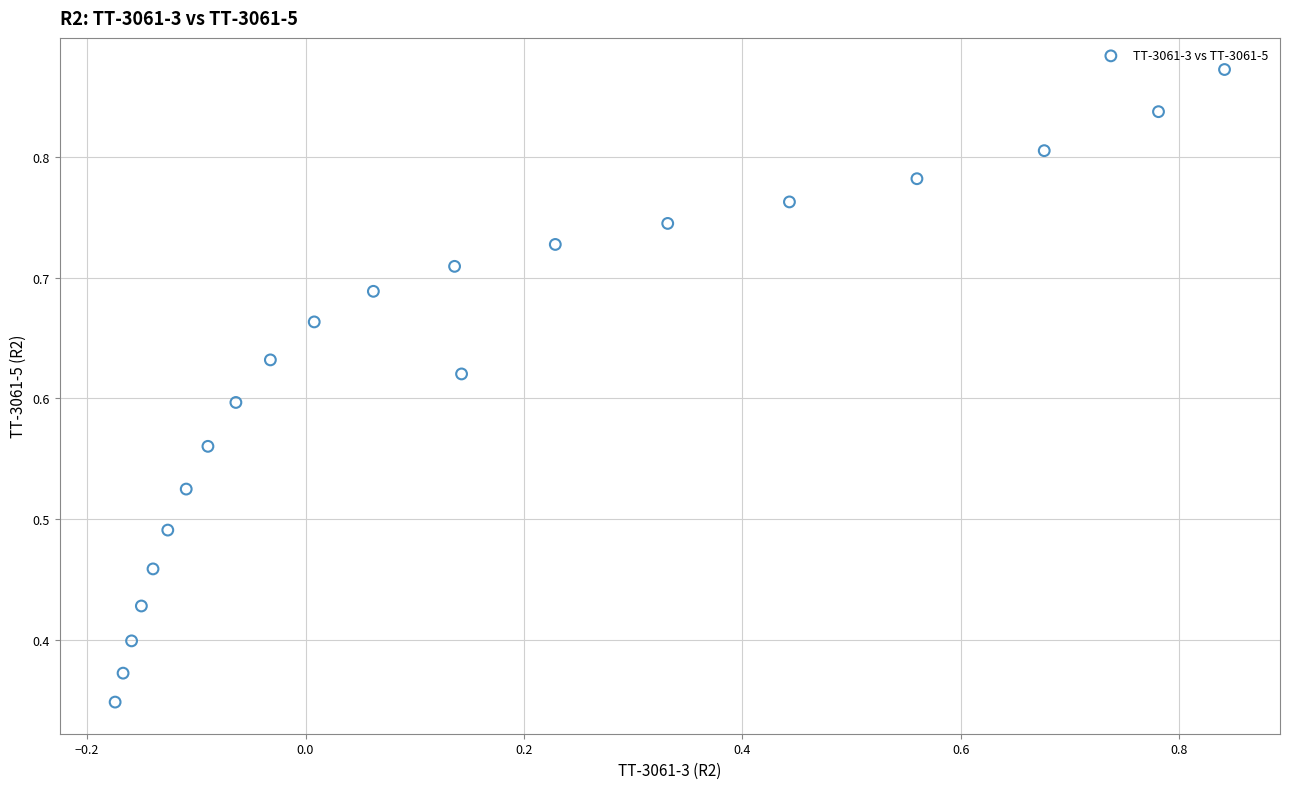

What is the range of X values (max minus min)?

1.0